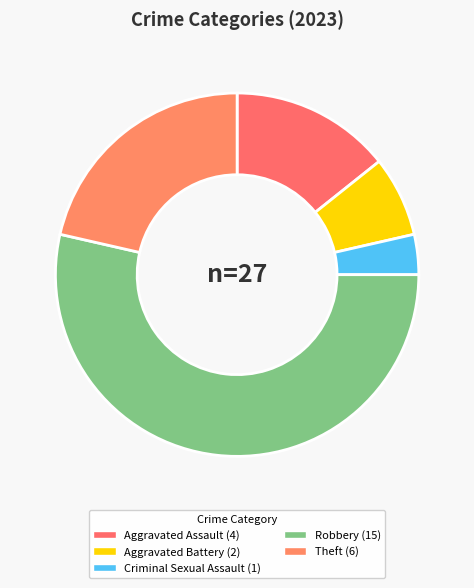

Combined, what portion of the pie is Aggravated Assault and Robbery?

67.9%